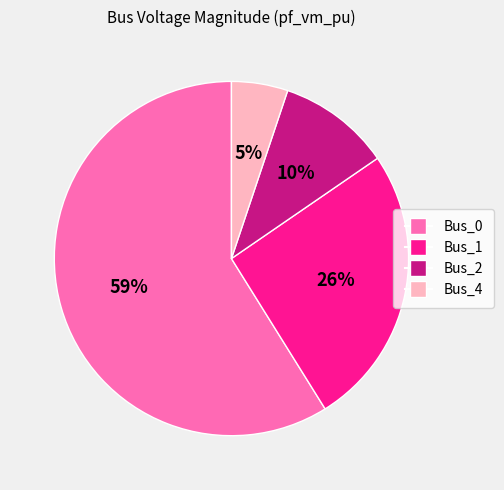

To the nearest percent, what is the difference between the largest and smallest slice percentages?

54%